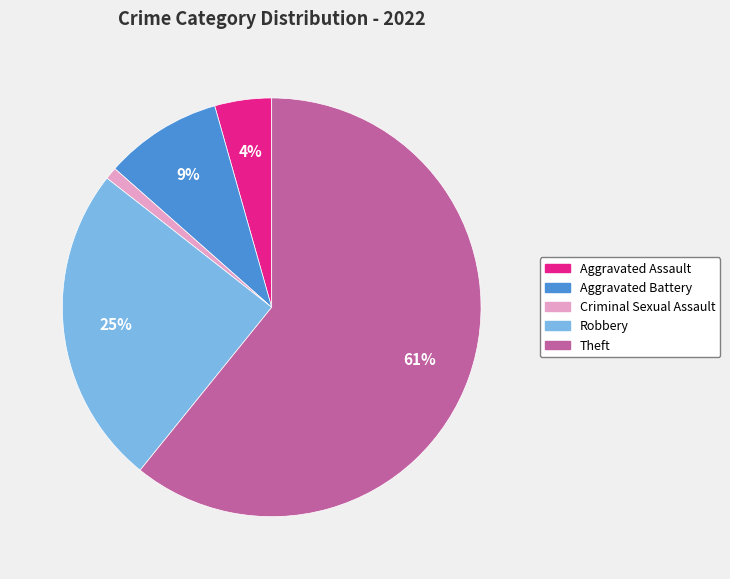

To the nearest percent, what percentage of the pie is Aggravated Battery?

9%